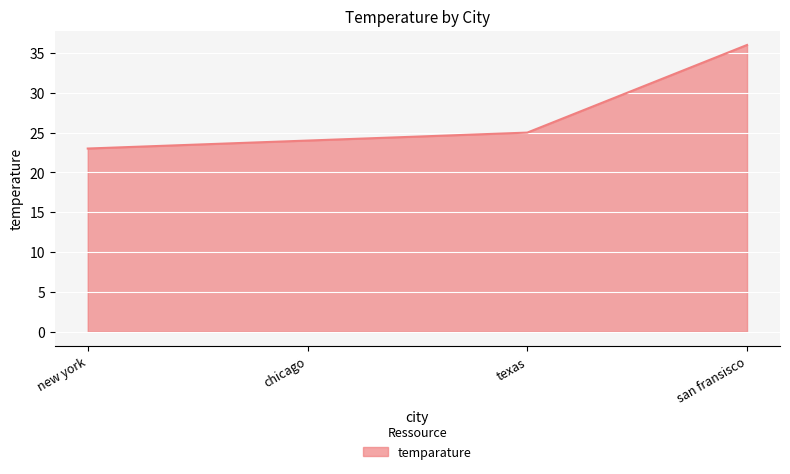

What is the greatest value displayed?

36